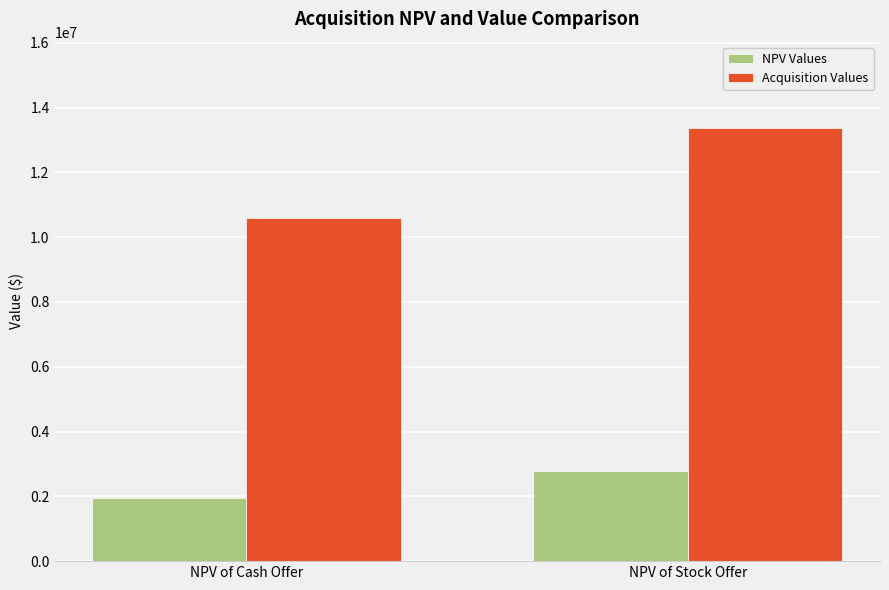

Which category has the highest value in the Acquisition Values series?

NPV of Stock Offer